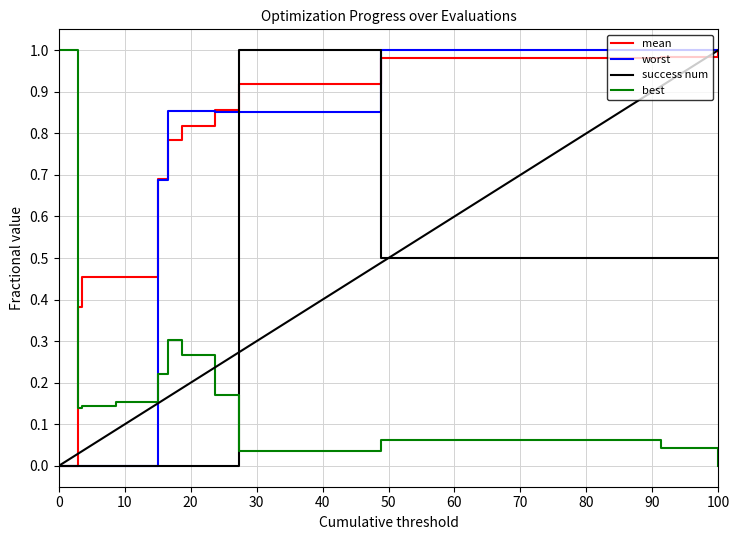

Which series has the largest total across all categories?

mean